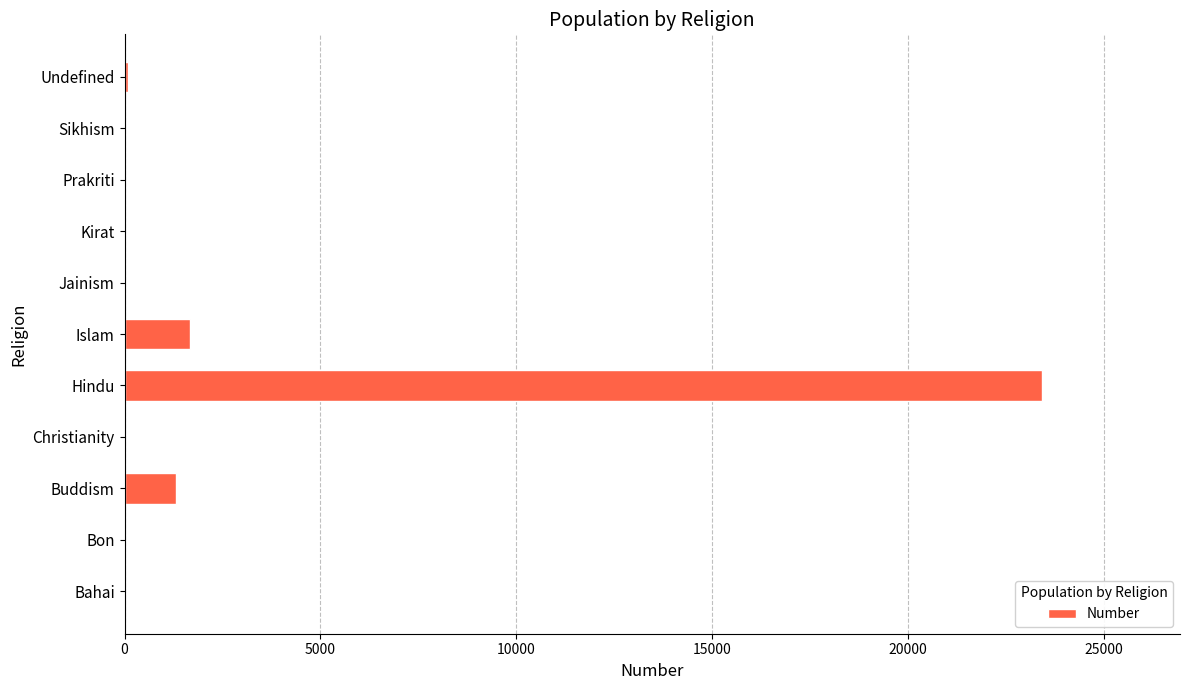

Which category has the highest value across all series?

Hindu